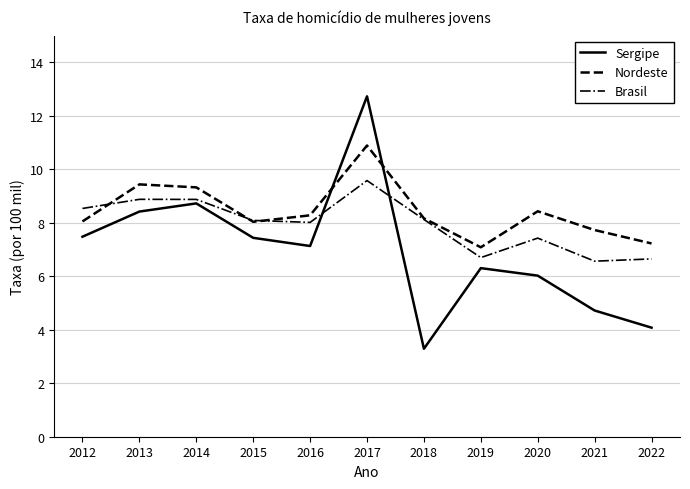

Is the value of Sergipe at 2016 greater than the value of Brasil at 2020?

No